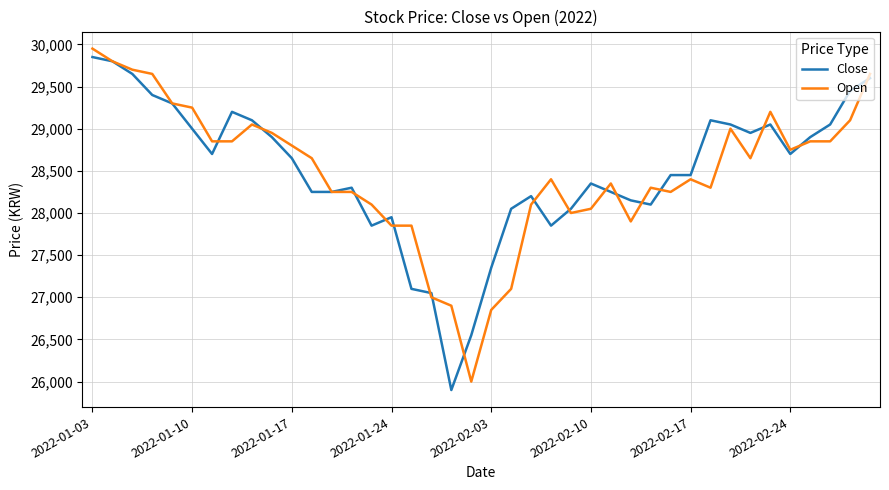

Reading left to right, what are all the values shown in this chart?

Close: 29850	29800	29650	29400	29300	29000	28700	29200	29100	28900	28650	28250	28250	28300	27850	27950	27100	27050	25900	26550	27350	28050	28200	27850	28050	28350	28250	28150	28100	28450	28450	29100	29050	28950	29050	28700	28900	29050	29450	29600
Open: 29950	29800	29700	29650	29300	29250	28850	28850	29050	28950	28800	28650	28250	28250	28100	27850	27850	27000	26900	26000	26850	27100	28100	28400	28000	28050	28350	27900	28300	28250	28400	28300	29000	28650	29200	28750	28850	28850	29100	29650